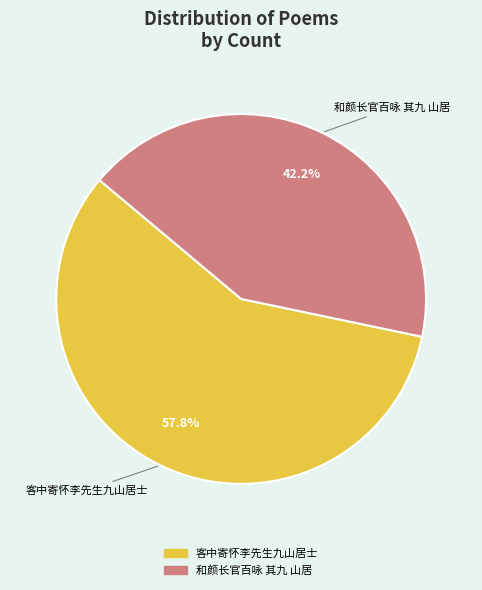

Approximately how many times larger is the value at 和颜长官百咏 其九 山居 compared to 客中寄怀李先生九山居士?

0.7